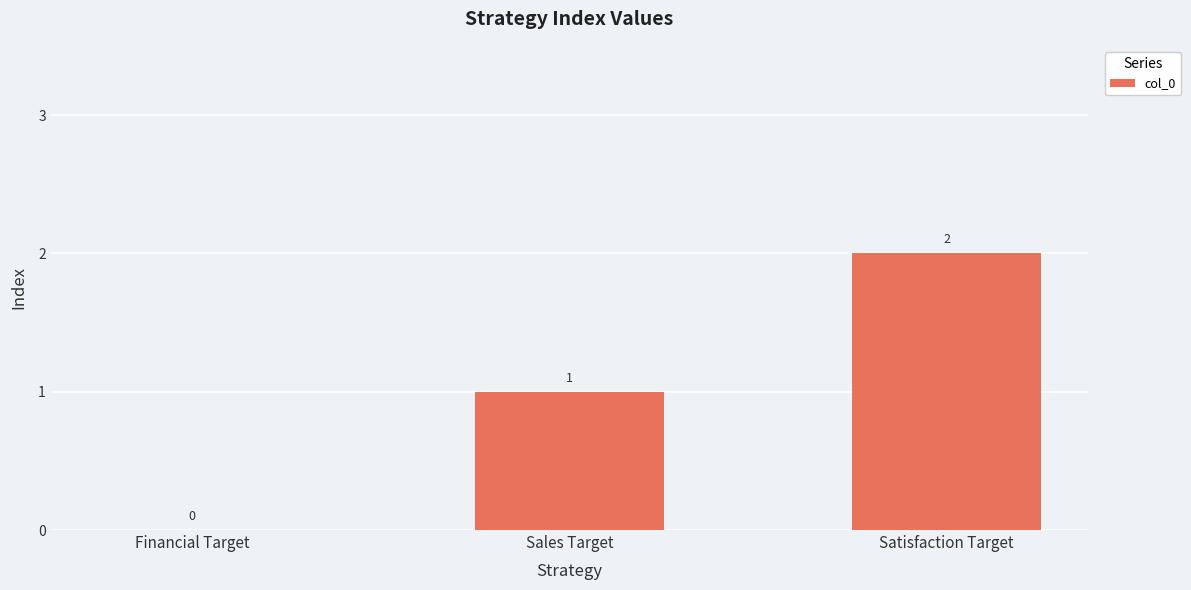

True or false: the data shows 0 at Financial Target.

True